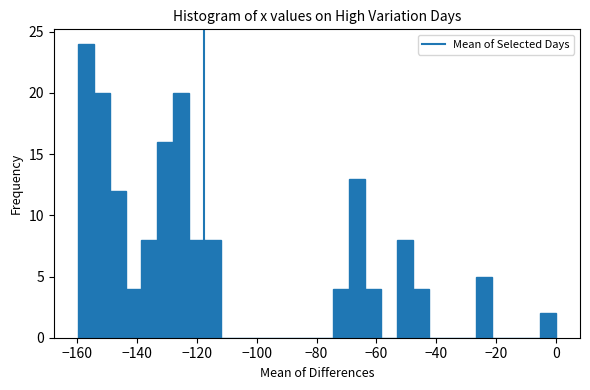

Around what value on the x-axis is the tallest bar? Give the approximate position of its centre, as read against the axis.

-158